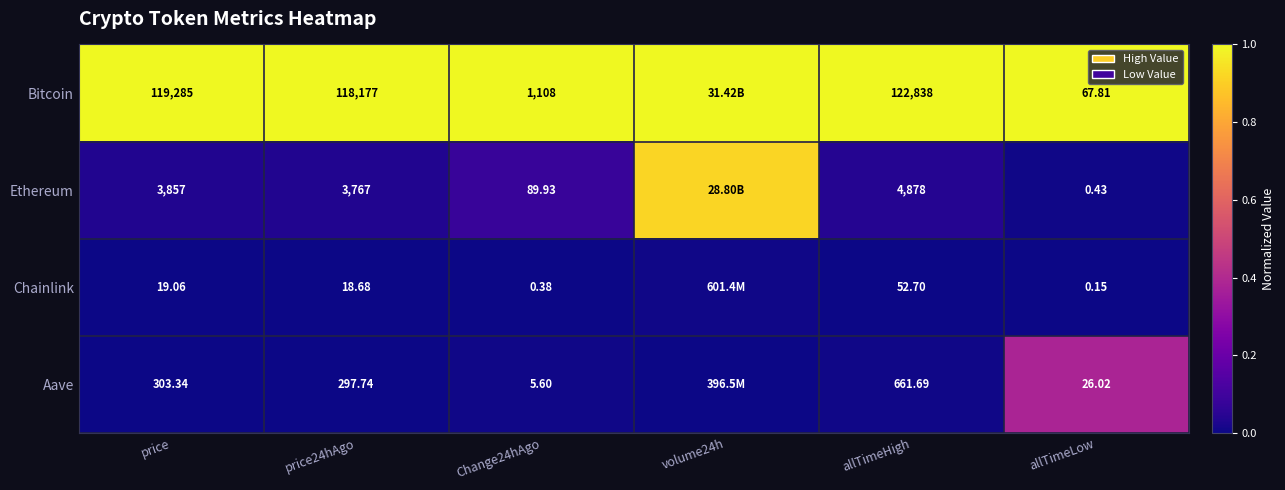

What is the total value across all series at price24hAgo?

122260.4